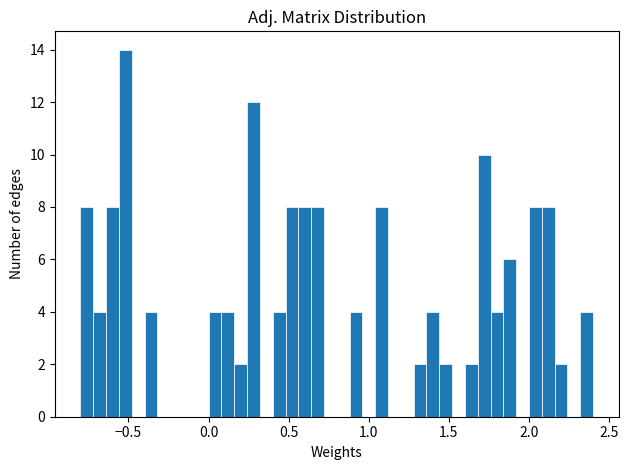

Around what value on the x-axis is the tallest bar? Give the approximate position of its centre, as read against the axis.

-0.50